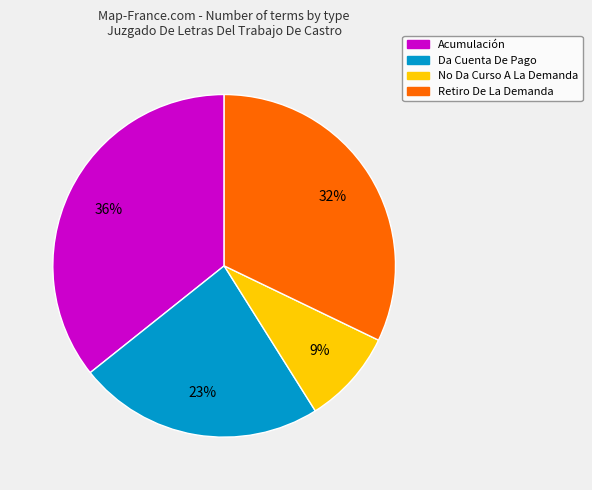

Approximately how many times larger is the value at Da Cuenta De Pago compared to Retiro De La Demanda?

0.7